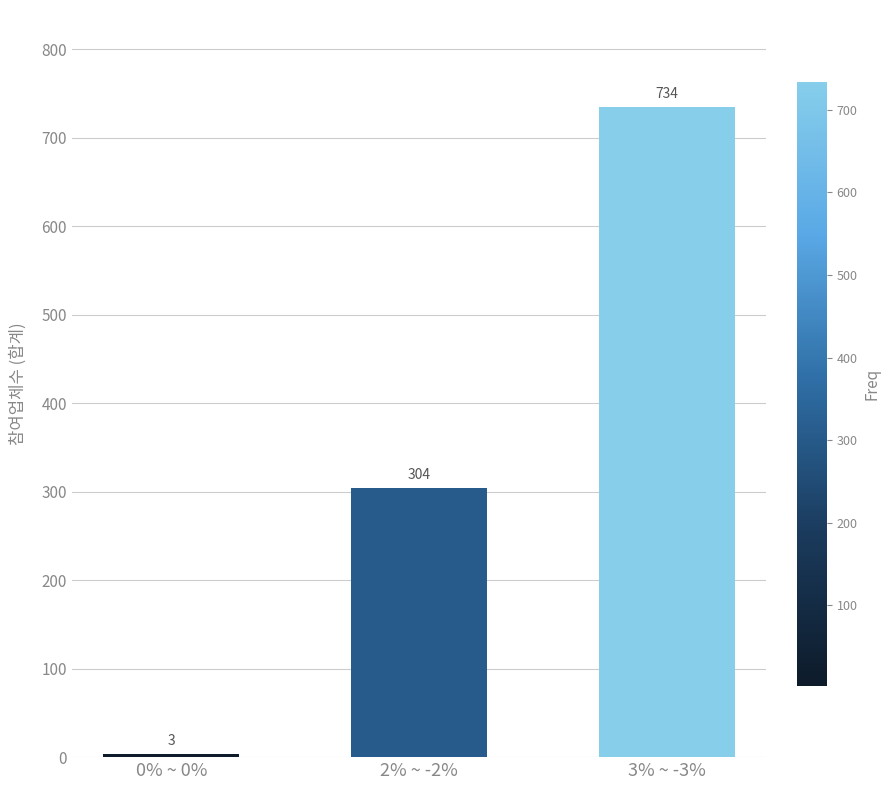

What is the value of the 1st bar from the left?

3